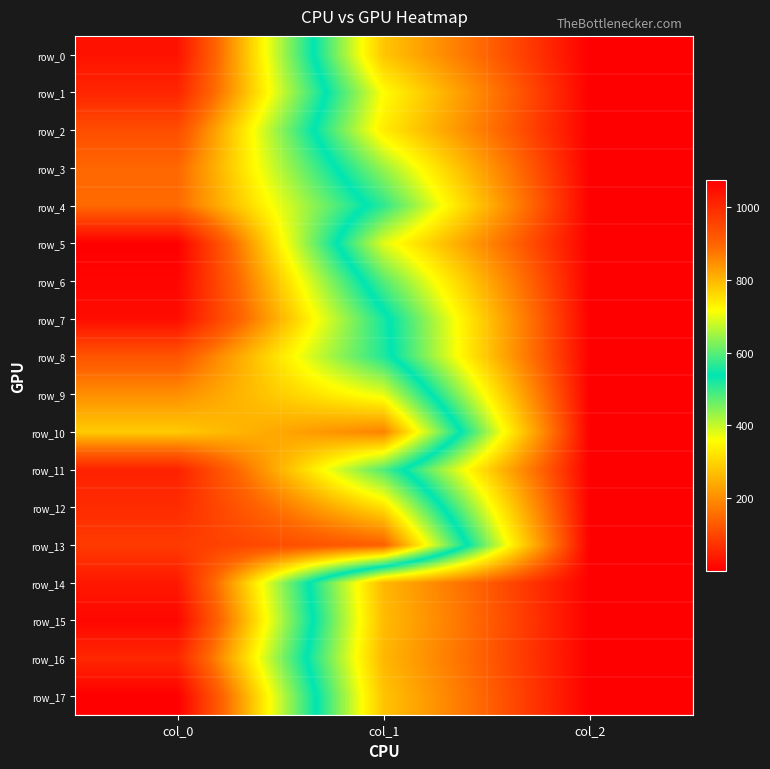

Which series has the largest total across all categories?

row_13